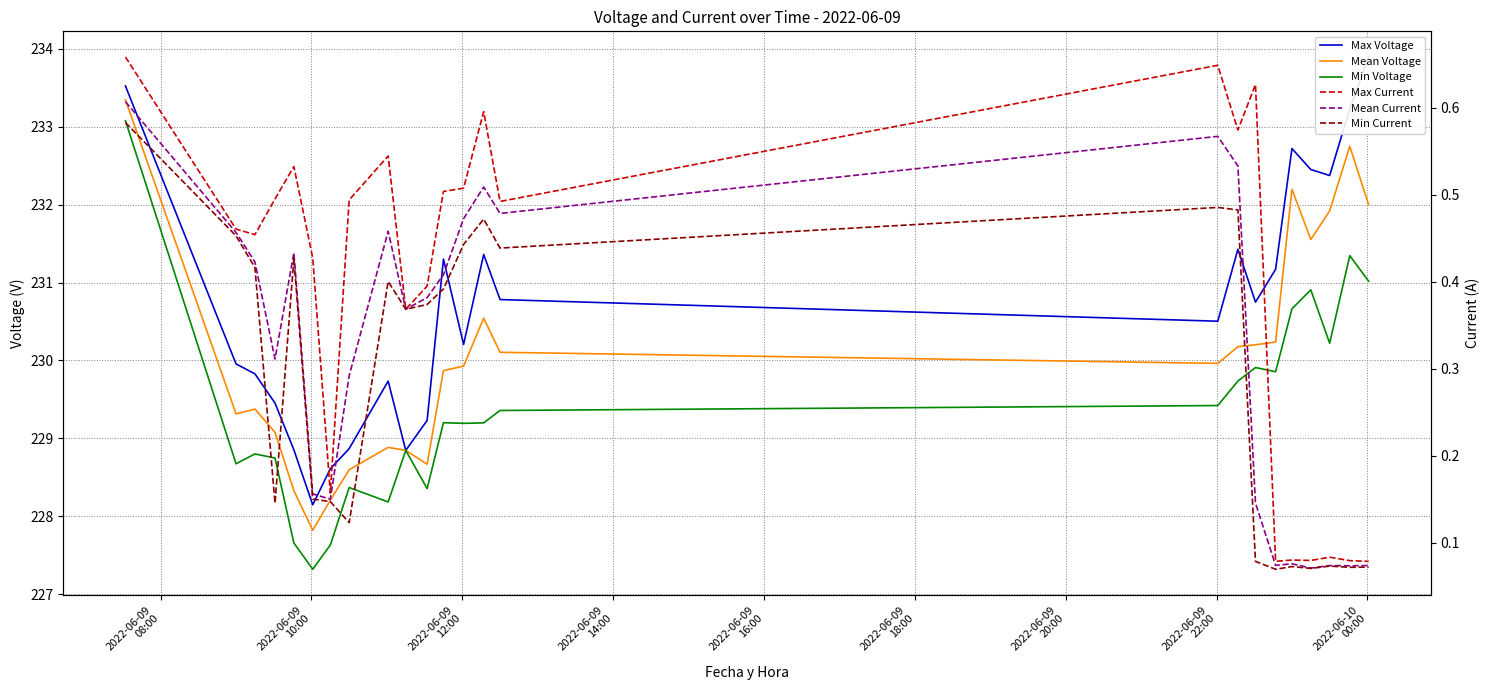

What is the value of the Max Voltage point at the 16th from the left?

230.5